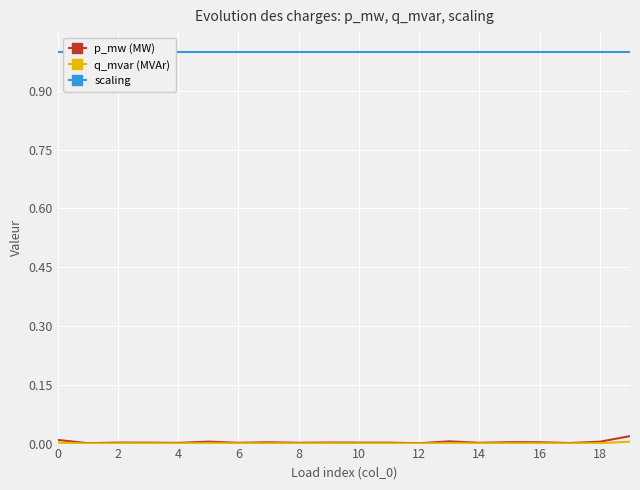

Between 11 and 18, which series saw the biggest shift?

p_mw (MW)